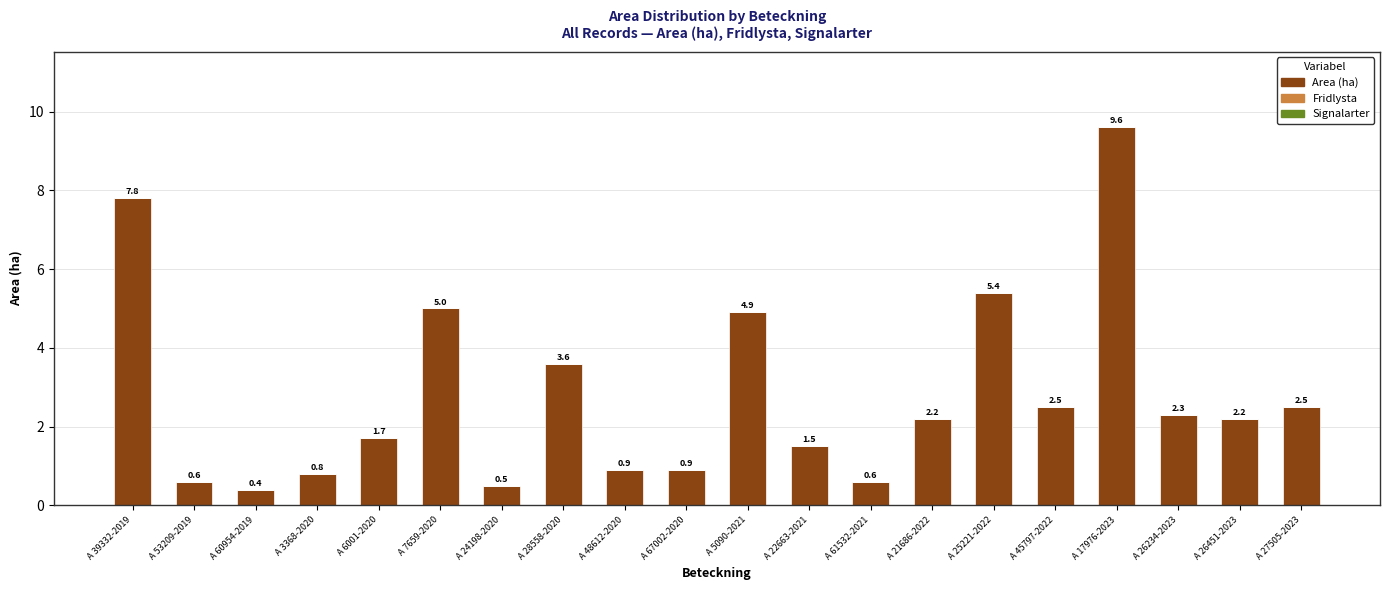

What is the greatest value displayed?

9.6